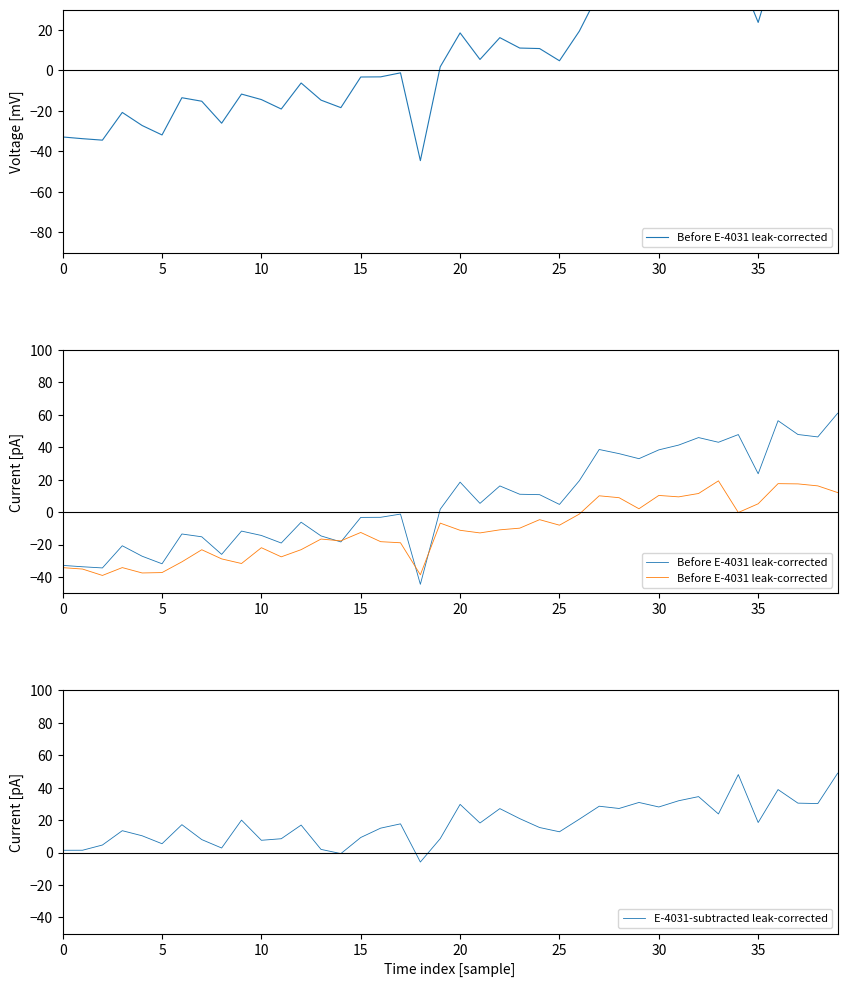

The E-4031-subtracted leak-corrected series shows 28.1 at 30. True or false?

True